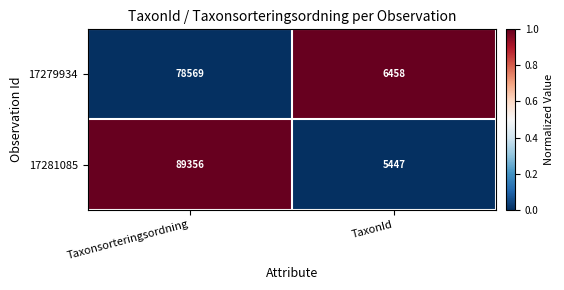

At which category is the sum across all series the highest?

Taxonsorteringsordning